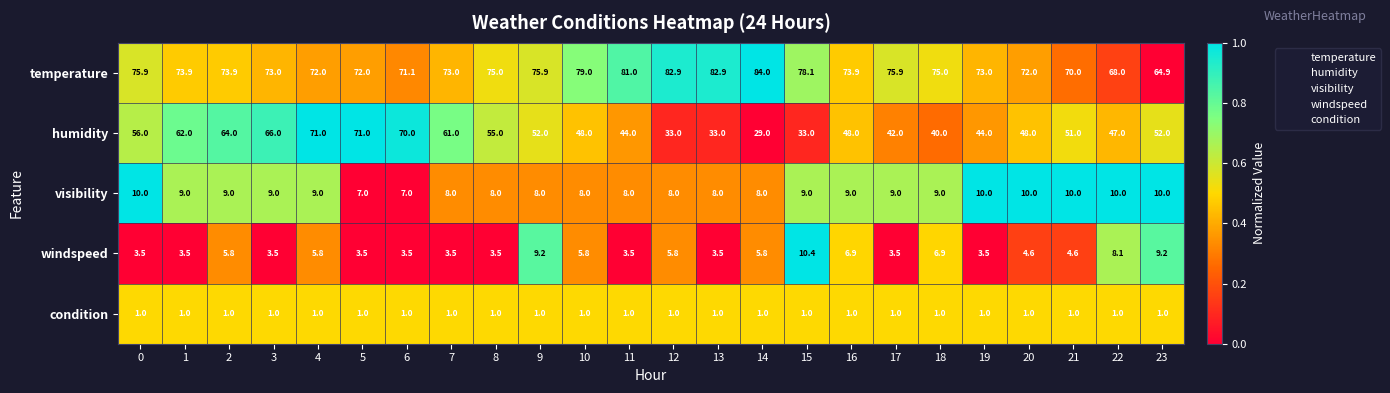

At which category is the sum across all series the highest?

4